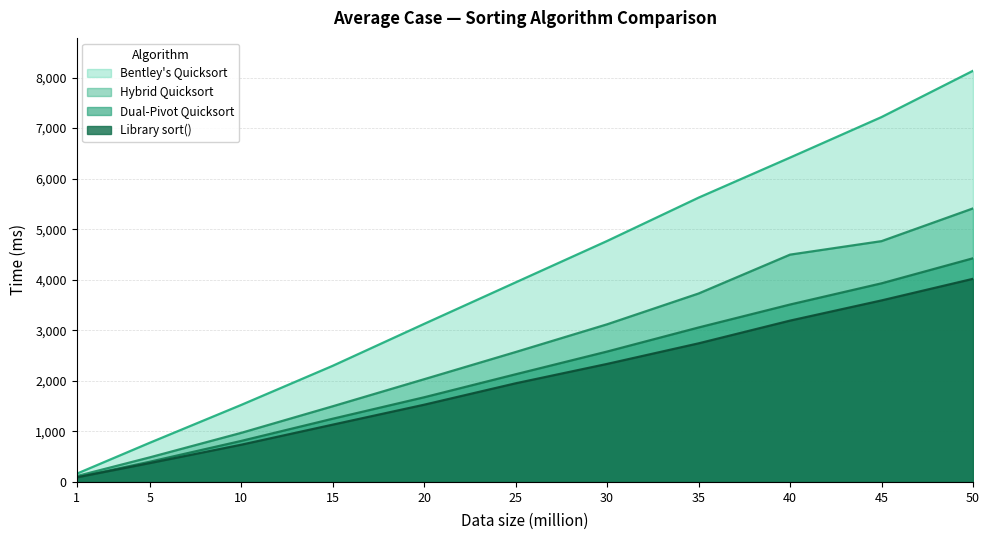

Is it true that Dual-Pivot Quicksort equals 2130.1 at 25?

True